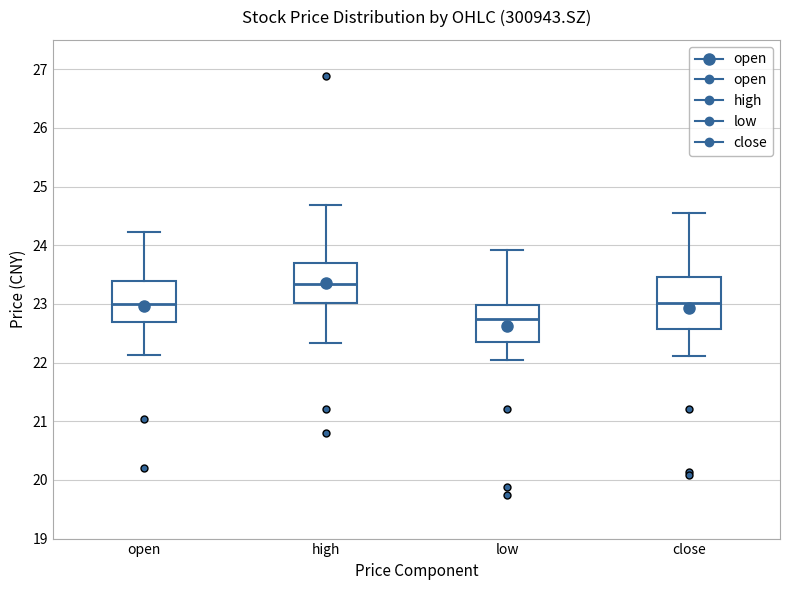

Reading left to right, read every box against the y-axis: the position of its median line, the range the box covers, and the ends of its whiskers. The values are not printed on the chart, so give them approximately, as read against the axis.

open: median 23.0, box 22.7 to 23.4, whiskers 22.1 to 24.2
high: median 23.3, box 23.0 to 23.7, whiskers 22.3 to 24.7
low: median 22.7, box 22.4 to 23.0, whiskers 22.1 to 23.9
close: median 23.0, box 22.6 to 23.5, whiskers 22.1 to 24.5